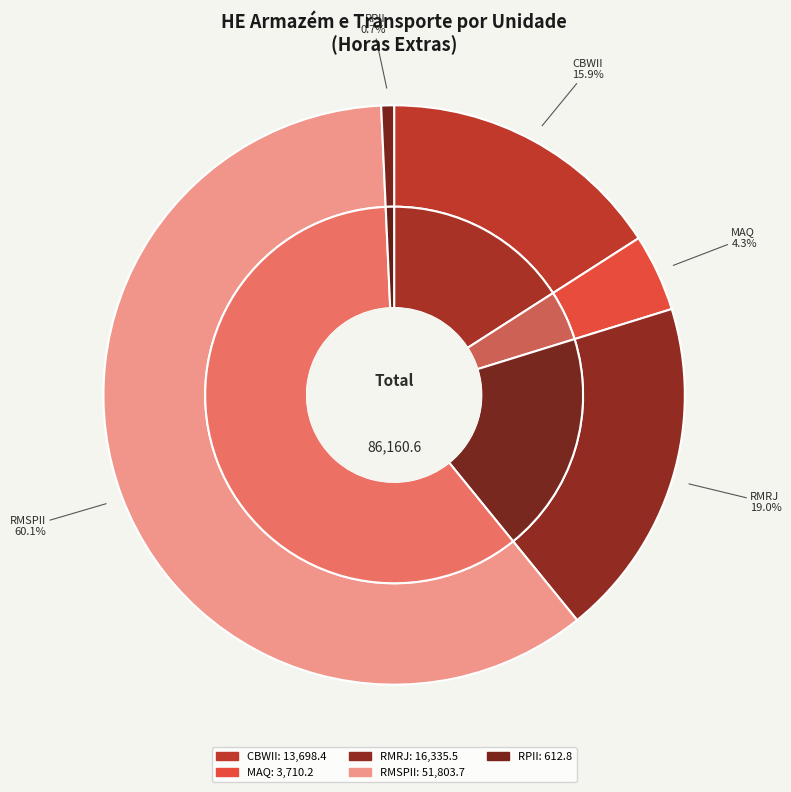

Which has a higher value, MAQ_07 or RMRJ_05?

RMRJ_05